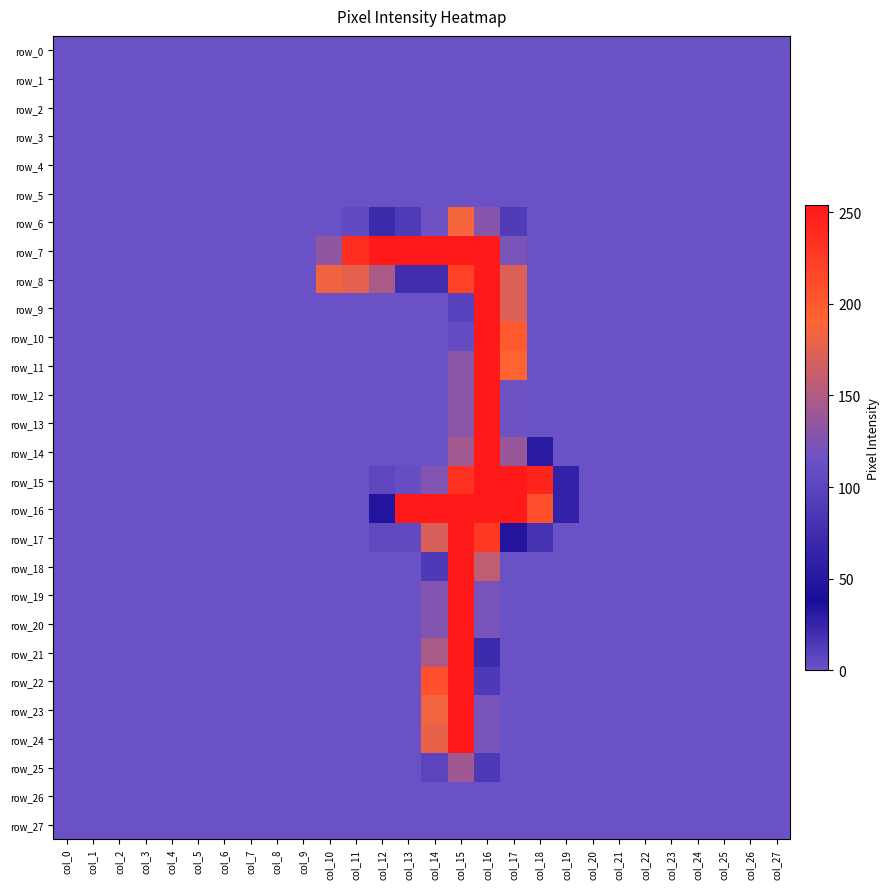

Reading right to left, extract all data points from this chart.

row_0: col_27=0	col_26=0	col_25=0	col_24=0	col_23=0	col_22=0	col_21=0	col_20=0	col_19=0	col_18=0	col_17=0	col_16=0	col_15=0	col_14=0	col_13=0	col_12=0	col_11=0	col_10=0	col_9=0	col_8=0	col_7=0	col_6=0	col_5=0	col_4=0	col_3=0	col_2=0	col_1=0	col_0=0
row_1: col_27=0	col_26=0	col_25=0	col_24=0	col_23=0	col_22=0	col_21=0	col_20=0	col_19=0	col_18=0	col_17=0	col_16=0	col_15=0	col_14=0	col_13=0	col_12=0	col_11=0	col_10=0	col_9=0	col_8=0	col_7=0	col_6=0	col_5=0	col_4=0	col_3=0	col_2=0	col_1=0	col_0=0
row_2: col_27=0	col_26=0	col_25=0	col_24=0	col_23=0	col_22=0	col_21=0	col_20=0	col_19=0	col_18=0	col_17=0	col_16=0	col_15=0	col_14=0	col_13=0	col_12=0	col_11=0	col_10=0	col_9=0	col_8=0	col_7=0	col_6=0	col_5=0	col_4=0	col_3=0	col_2=0	col_1=0	col_0=0
row_3: col_27=0	col_26=0	col_25=0	col_24=0	col_23=0	col_22=0	col_21=0	col_20=0	col_19=0	col_18=0	col_17=0	col_16=0	col_15=0	col_14=0	col_13=0	col_12=0	col_11=0	col_10=0	col_9=0	col_8=0	col_7=0	col_6=0	col_5=0	col_4=0	col_3=0	col_2=0	col_1=0	col_0=0
row_4: col_27=0	col_26=0	col_25=0	col_24=0	col_23=0	col_22=0	col_21=0	col_20=0	col_19=0	col_18=0	col_17=0	col_16=0	col_15=0	col_14=0	col_13=0	col_12=0	col_11=0	col_10=0	col_9=0	col_8=0	col_7=0	col_6=0	col_5=0	col_4=0	col_3=0	col_2=0	col_1=0	col_0=0
row_5: col_27=0	col_26=0	col_25=0	col_24=0	col_23=0	col_22=0	col_21=0	col_20=0	col_19=0	col_18=0	col_17=0	col_16=0	col_15=0	col_14=0	col_13=0	col_12=0	col_11=0	col_10=0	col_9=0	col_8=0	col_7=0	col_6=0	col_5=0	col_4=0	col_3=0	col_2=0	col_1=0	col_0=0
row_6: col_27=0	col_26=0	col_25=0	col_24=0	col_23=0	col_22=0	col_21=0	col_20=0	col_19=0	col_18=0	col_17=12	col_16=128	col_15=185	col_14=116	col_13=89	col_12=71	col_11=4	col_10=0	col_9=0	col_8=0	col_7=0	col_6=0	col_5=0	col_4=0	col_3=0	col_2=0	col_1=0	col_0=0
row_7: col_27=0	col_26=0	col_25=0	col_24=0	col_23=0	col_22=0	col_21=0	col_20=0	col_19=0	col_18=0	col_17=122	col_16=254	col_15=254	col_14=254	col_13=254	col_12=254	col_11=237	col_10=133	col_9=0	col_8=0	col_7=0	col_6=0	col_5=0	col_4=0	col_3=0	col_2=0	col_1=0	col_0=0
row_8: col_27=0	col_26=0	col_25=0	col_24=0	col_23=0	col_22=0	col_21=0	col_20=0	col_19=0	col_18=0	col_17=172	col_16=254	col_15=221	col_14=75	col_13=75	col_12=147	col_11=177	col_10=183	col_9=0	col_8=0	col_7=0	col_6=0	col_5=0	col_4=0	col_3=0	col_2=0	col_1=0	col_0=0
row_9: col_27=0	col_26=0	col_25=0	col_24=0	col_23=0	col_22=0	col_21=0	col_20=0	col_19=0	col_18=0	col_17=172	col_16=254	col_15=97	col_14=0	col_13=0	col_12=0	col_11=0	col_10=0	col_9=0	col_8=0	col_7=0	col_6=0	col_5=0	col_4=0	col_3=0	col_2=0	col_1=0	col_0=0
row_10: col_27=0	col_26=0	col_25=0	col_24=0	col_23=0	col_22=0	col_21=0	col_20=0	col_19=0	col_18=0	col_17=200	col_16=254	col_15=109	col_14=0	col_13=0	col_12=0	col_11=0	col_10=0	col_9=0	col_8=0	col_7=0	col_6=0	col_5=0	col_4=0	col_3=0	col_2=0	col_1=0	col_0=0
row_11: col_27=0	col_26=0	col_25=0	col_24=0	col_23=0	col_22=0	col_21=0	col_20=0	col_19=0	col_18=0	col_17=192	col_16=254	col_15=130	col_14=0	col_13=0	col_12=0	col_11=0	col_10=0	col_9=0	col_8=0	col_7=0	col_6=0	col_5=0	col_4=0	col_3=0	col_2=0	col_1=0	col_0=0
row_12: col_27=0	col_26=0	col_25=0	col_24=0	col_23=0	col_22=0	col_21=0	col_20=0	col_19=0	col_18=0	col_17=117	col_16=254	col_15=130	col_14=0	col_13=0	col_12=0	col_11=0	col_10=0	col_9=0	col_8=0	col_7=0	col_6=0	col_5=0	col_4=0	col_3=0	col_2=0	col_1=0	col_0=0
row_13: col_27=0	col_26=0	col_25=0	col_24=0	col_23=0	col_22=0	col_21=0	col_20=0	col_19=0	col_18=0	col_17=117	col_16=254	col_15=130	col_14=0	col_13=0	col_12=0	col_11=0	col_10=0	col_9=0	col_8=0	col_7=0	col_6=0	col_5=0	col_4=0	col_3=0	col_2=0	col_1=0	col_0=0
row_14: col_27=0	col_26=0	col_25=0	col_24=0	col_23=0	col_22=0	col_21=0	col_20=0	col_19=0	col_18=30	col_17=137	col_16=254	col_15=142	col_14=0	col_13=0	col_12=0	col_11=0	col_10=0	col_9=0	col_8=0	col_7=0	col_6=0	col_5=0	col_4=0	col_3=0	col_2=0	col_1=0	col_0=0
row_15: col_27=0	col_26=0	col_25=0	col_24=0	col_23=0	col_22=0	col_21=0	col_20=0	col_19=62	col_18=244	col_17=254	col_16=254	col_15=234	col_14=126	col_13=110	col_12=6	col_11=0	col_10=0	col_9=0	col_8=0	col_7=0	col_6=0	col_5=0	col_4=0	col_3=0	col_2=0	col_1=0	col_0=0
row_16: col_27=0	col_26=0	col_25=0	col_24=0	col_23=0	col_22=0	col_21=0	col_20=0	col_19=26	col_18=209	col_17=254	col_16=254	col_15=254	col_14=254	col_13=254	col_12=34	col_11=0	col_10=0	col_9=0	col_8=0	col_7=0	col_6=0	col_5=0	col_4=0	col_3=0	col_2=0	col_1=0	col_0=0
row_17: col_27=0	col_26=0	col_25=0	col_24=0	col_23=0	col_22=0	col_21=0	col_20=0	col_19=0	col_18=17	col_17=48	col_16=228	col_15=254	col_14=170	col_13=105	col_12=5	col_11=0	col_10=0	col_9=0	col_8=0	col_7=0	col_6=0	col_5=0	col_4=0	col_3=0	col_2=0	col_1=0	col_0=0
row_18: col_27=0	col_26=0	col_25=0	col_24=0	col_23=0	col_22=0	col_21=0	col_20=0	col_19=0	col_18=0	col_17=0	col_16=159	col_15=254	col_14=88	col_13=0	col_12=0	col_11=0	col_10=0	col_9=0	col_8=0	col_7=0	col_6=0	col_5=0	col_4=0	col_3=0	col_2=0	col_1=0	col_0=0
row_19: col_27=0	col_26=0	col_25=0	col_24=0	col_23=0	col_22=0	col_21=0	col_20=0	col_19=0	col_18=0	col_17=0	col_16=121	col_15=254	col_14=126	col_13=0	col_12=0	col_11=0	col_10=0	col_9=0	col_8=0	col_7=0	col_6=0	col_5=0	col_4=0	col_3=0	col_2=0	col_1=0	col_0=0
row_20: col_27=0	col_26=0	col_25=0	col_24=0	col_23=0	col_22=0	col_21=0	col_20=0	col_19=0	col_18=0	col_17=0	col_16=121	col_15=254	col_14=126	col_13=0	col_12=0	col_11=0	col_10=0	col_9=0	col_8=0	col_7=0	col_6=0	col_5=0	col_4=0	col_3=0	col_2=0	col_1=0	col_0=0
row_21: col_27=0	col_26=0	col_25=0	col_24=0	col_23=0	col_22=0	col_21=0	col_20=0	col_19=0	col_18=0	col_17=0	col_16=72	col_15=254	col_14=147	col_13=0	col_12=0	col_11=0	col_10=0	col_9=0	col_8=0	col_7=0	col_6=0	col_5=0	col_4=0	col_3=0	col_2=0	col_1=0	col_0=0
row_22: col_27=0	col_26=0	col_25=0	col_24=0	col_23=0	col_22=0	col_21=0	col_20=0	col_19=0	col_18=0	col_17=0	col_16=88	col_15=254	col_14=209	col_13=0	col_12=0	col_11=0	col_10=0	col_9=0	col_8=0	col_7=0	col_6=0	col_5=0	col_4=0	col_3=0	col_2=0	col_1=0	col_0=0
row_23: col_27=0	col_26=0	col_25=0	col_24=0	col_23=0	col_22=0	col_21=0	col_20=0	col_19=0	col_18=0	col_17=0	col_16=121	col_15=254	col_14=184	col_13=0	col_12=0	col_11=0	col_10=0	col_9=0	col_8=0	col_7=0	col_6=0	col_5=0	col_4=0	col_3=0	col_2=0	col_1=0	col_0=0
row_24: col_27=0	col_26=0	col_25=0	col_24=0	col_23=0	col_22=0	col_21=0	col_20=0	col_19=0	col_18=0	col_17=0	col_16=121	col_15=254	col_14=179	col_13=0	col_12=0	col_11=0	col_10=0	col_9=0	col_8=0	col_7=0	col_6=0	col_5=0	col_4=0	col_3=0	col_2=0	col_1=0	col_0=0
row_25: col_27=0	col_26=0	col_25=0	col_24=0	col_23=0	col_22=0	col_21=0	col_20=0	col_19=0	col_18=0	col_17=0	col_16=14	col_15=141	col_14=100	col_13=0	col_12=0	col_11=0	col_10=0	col_9=0	col_8=0	col_7=0	col_6=0	col_5=0	col_4=0	col_3=0	col_2=0	col_1=0	col_0=0
row_26: col_27=0	col_26=0	col_25=0	col_24=0	col_23=0	col_22=0	col_21=0	col_20=0	col_19=0	col_18=0	col_17=0	col_16=0	col_15=0	col_14=0	col_13=0	col_12=0	col_11=0	col_10=0	col_9=0	col_8=0	col_7=0	col_6=0	col_5=0	col_4=0	col_3=0	col_2=0	col_1=0	col_0=0
row_27: col_27=0	col_26=0	col_25=0	col_24=0	col_23=0	col_22=0	col_21=0	col_20=0	col_19=0	col_18=0	col_17=0	col_16=0	col_15=0	col_14=0	col_13=0	col_12=0	col_11=0	col_10=0	col_9=0	col_8=0	col_7=0	col_6=0	col_5=0	col_4=0	col_3=0	col_2=0	col_1=0	col_0=0